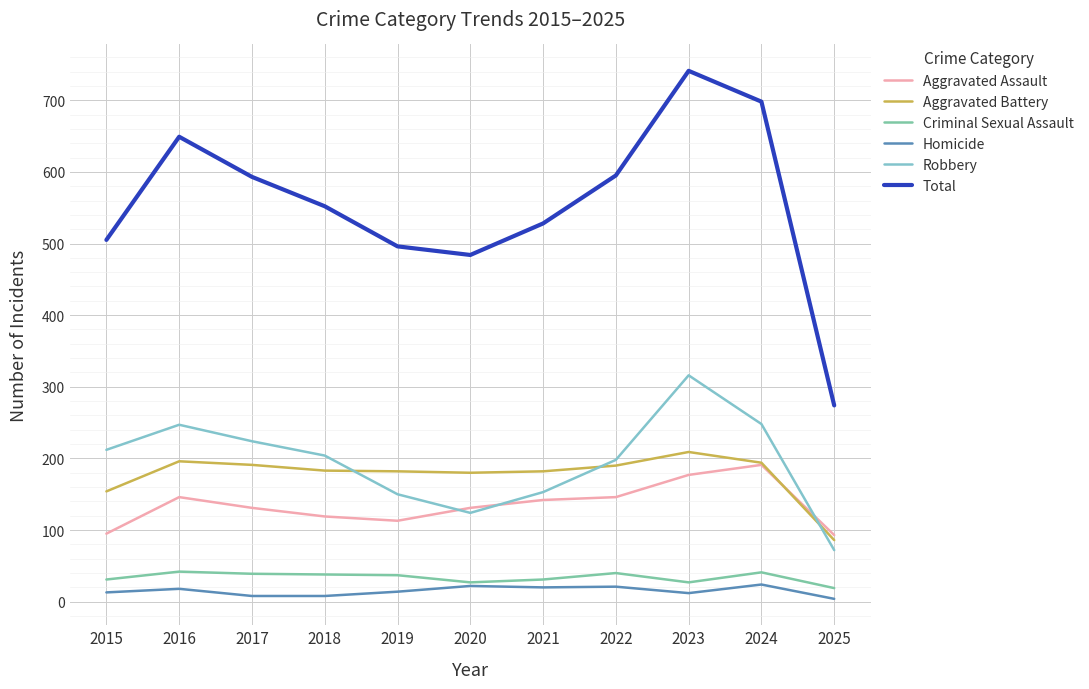

Which series changed the most between 2015 and 2016?

Total